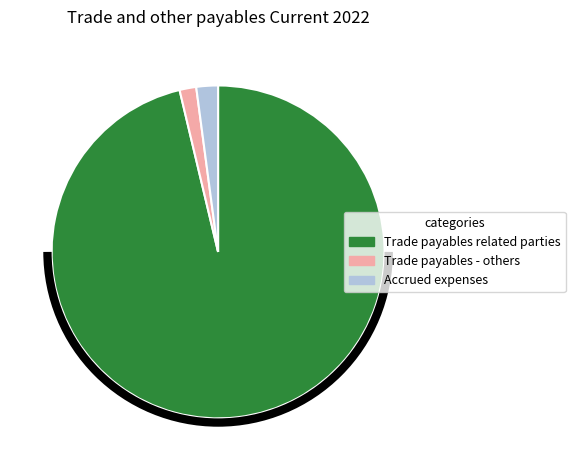

Is the sum of Trade payables - others and Accrued expenses greater than half?

No